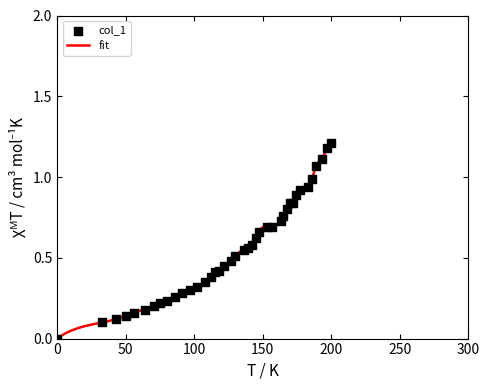

What is the change in value from 127 to 142?

+0.1